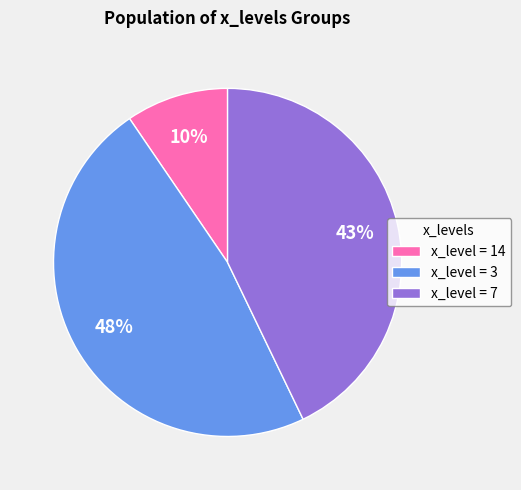

Is there a majority slice in this chart?

No